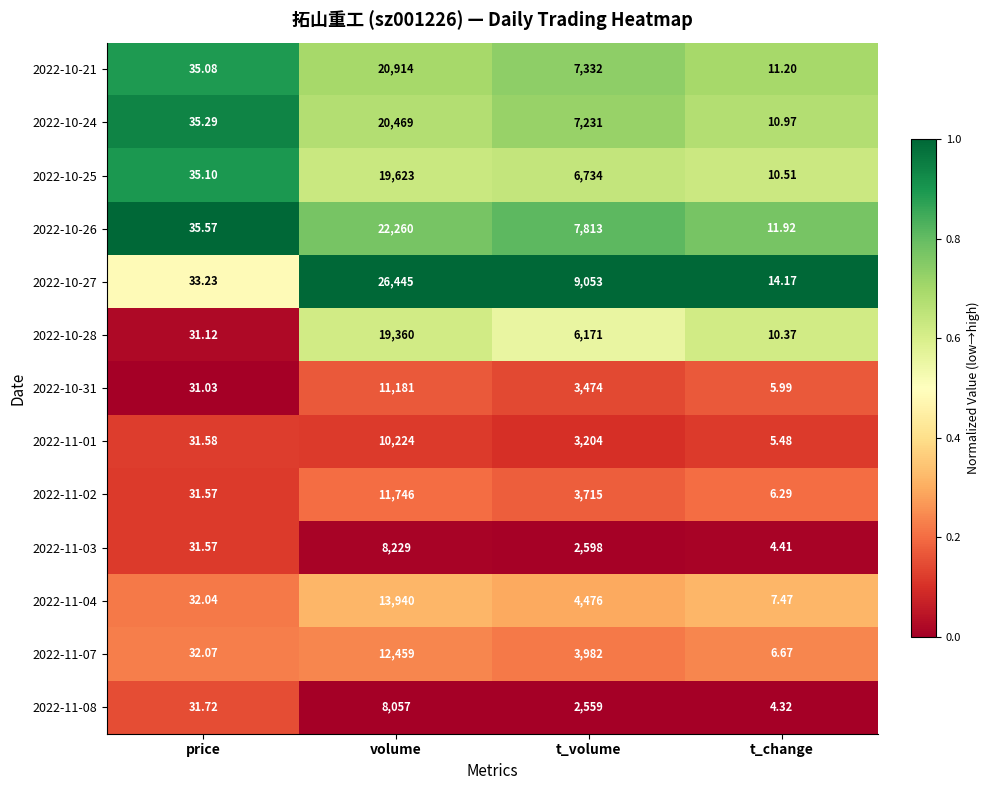

List the labels in order of 2022-11-07 value, smallest first.

t_change, price, t_volume, volume